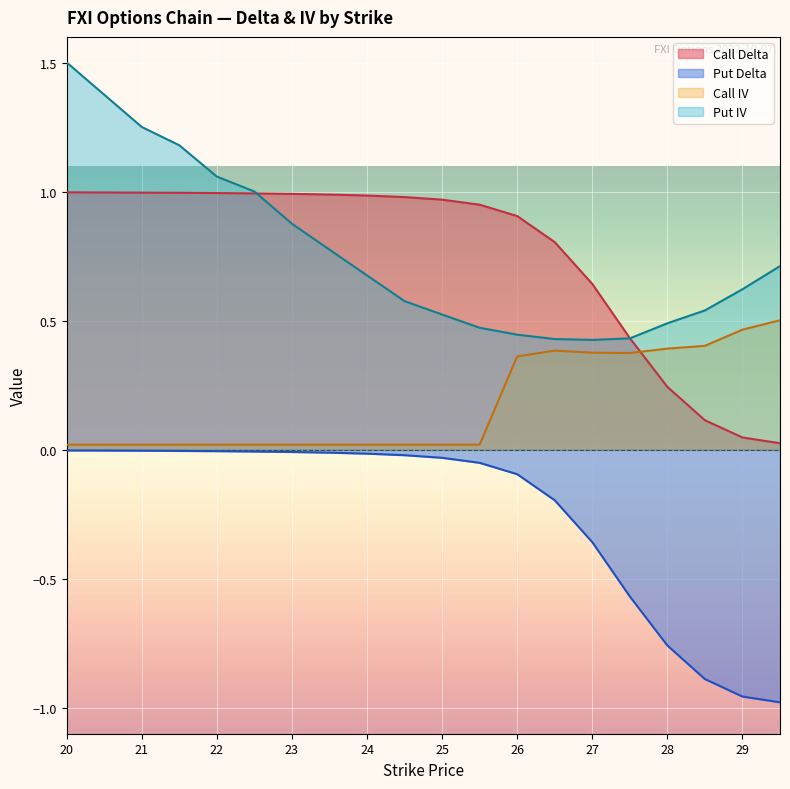

Which series changed the most between 20.5 and 21?

Put IV